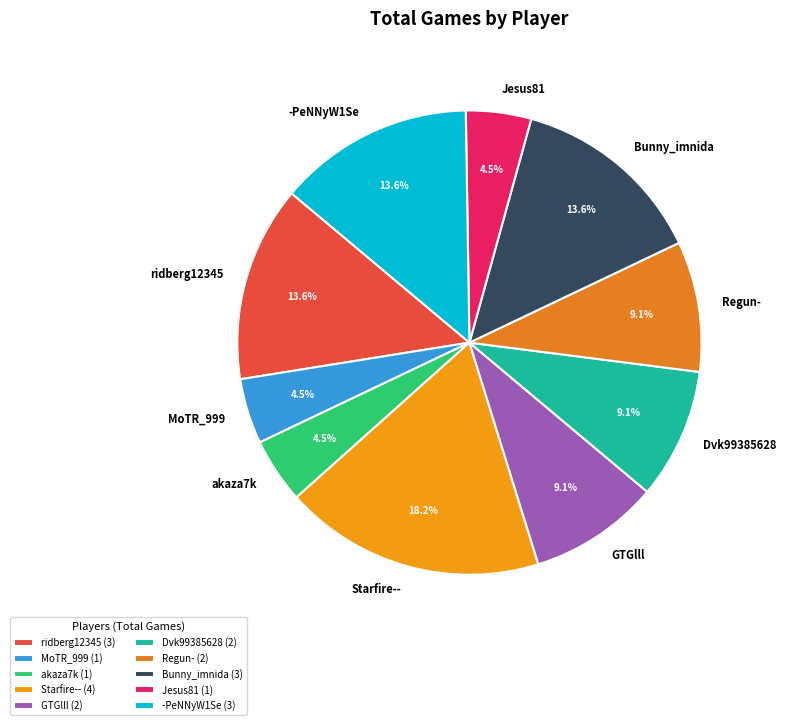

Do ridberg12345 and MoTR_999 together represent more than half of the pie?

No